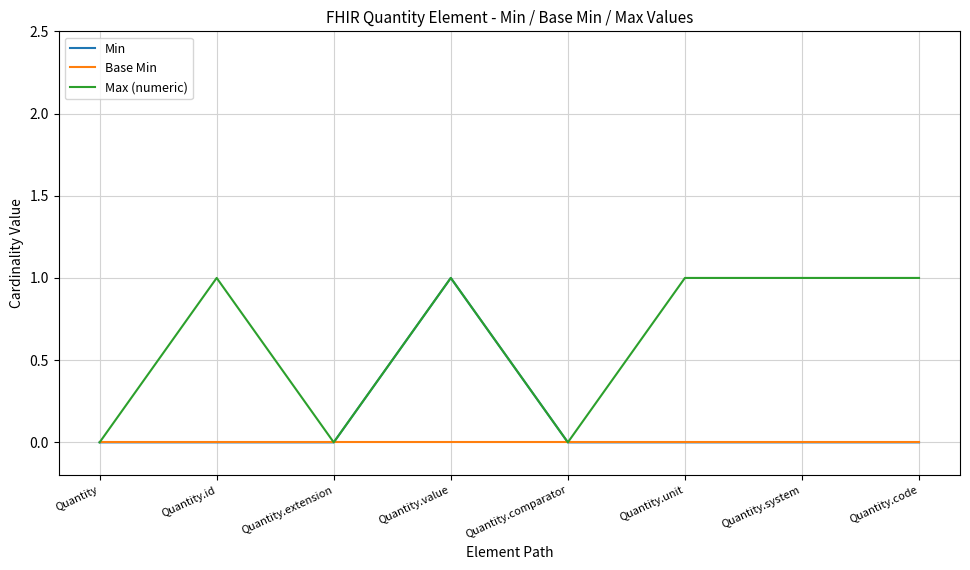

Reading left to right, what are all the values shown in this chart?

Min: 0	0	0	1	0	0	0	0
Base Min: 0	0	0	0	0	0	0	0
Max (numeric): 0	1	0	1	0	1	1	1